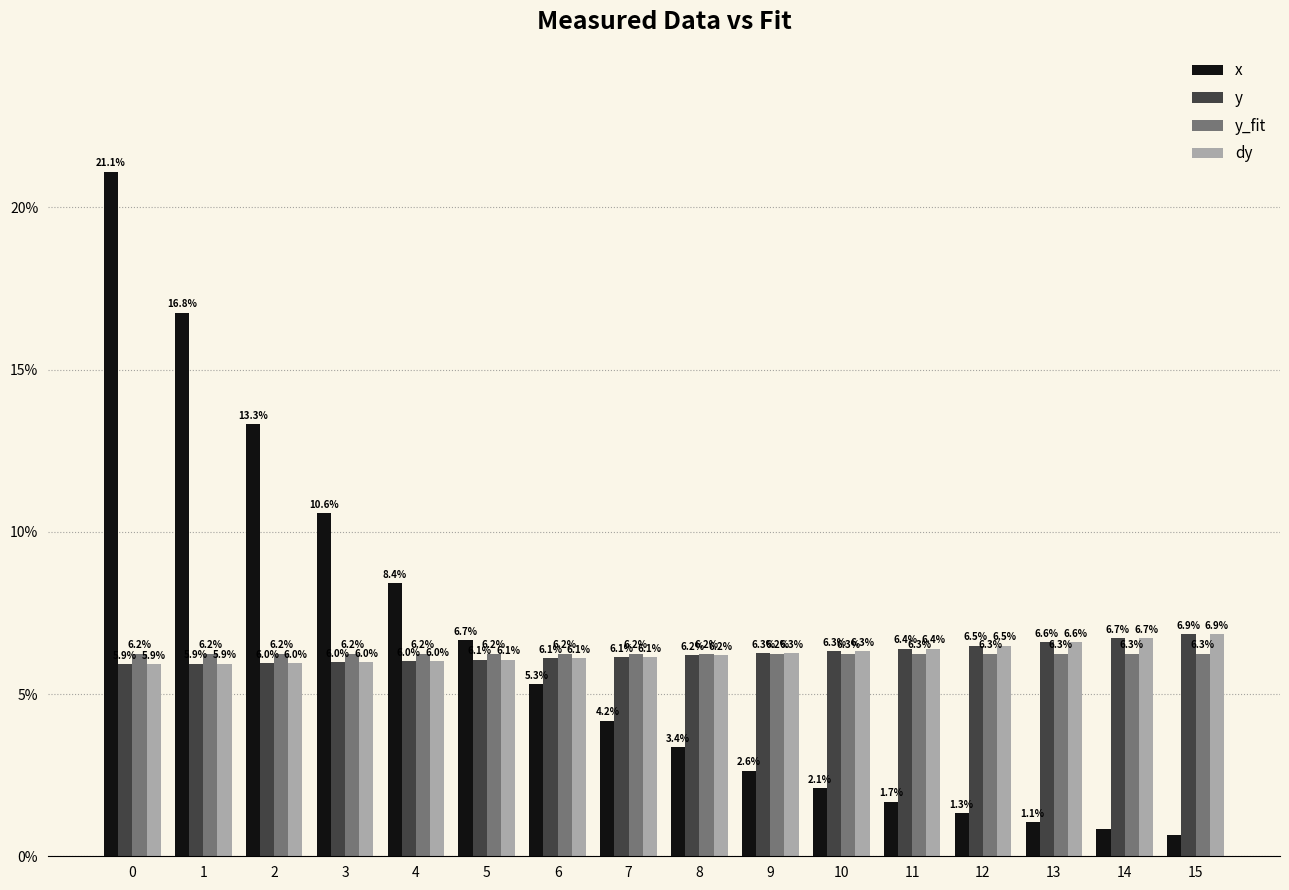

What is the sum of the y values at 3 and 5?

12.1